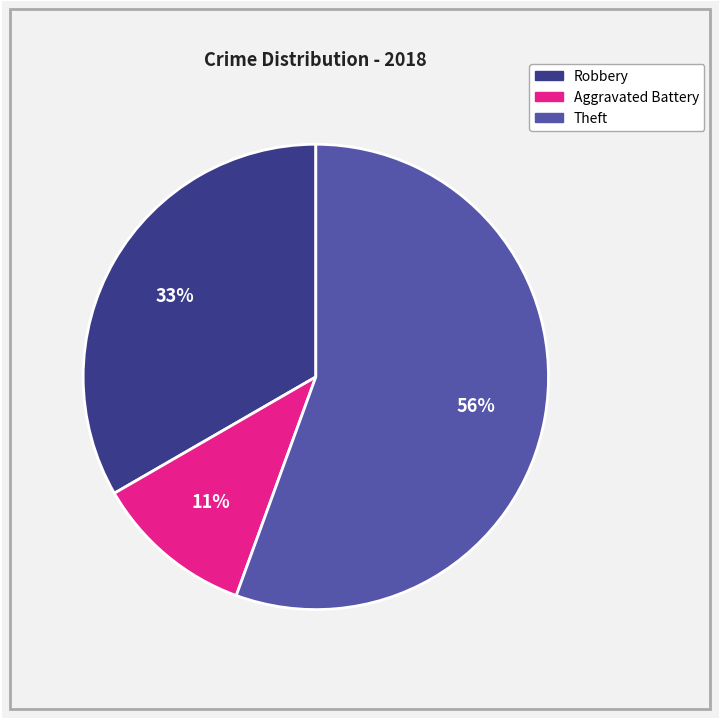

How many slices are in this pie chart?

3